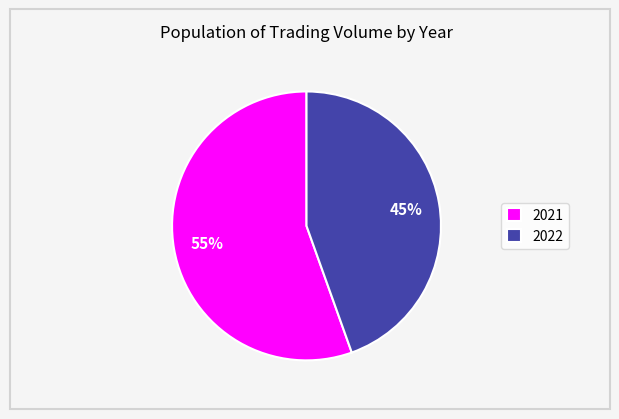

Is it true that 2021 is 42% of the pie?

False